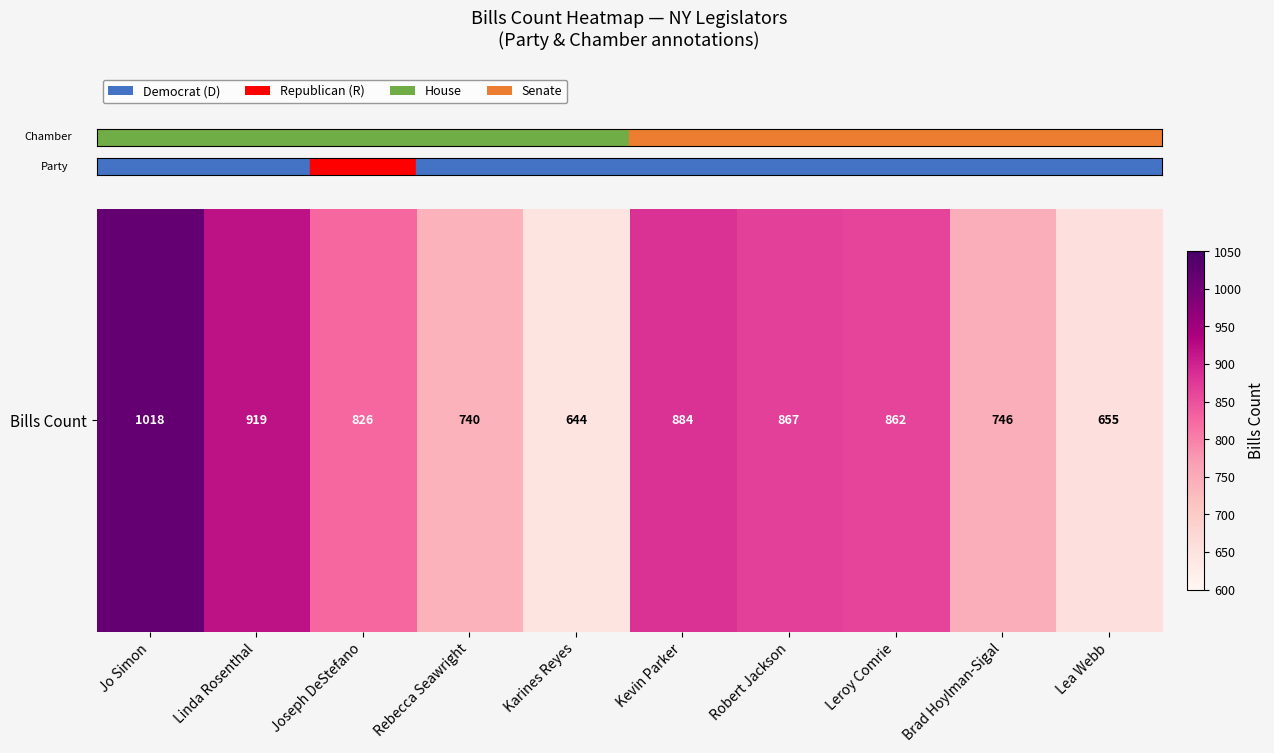

What is the change in value from Kevin Parker to Brad Hoylman-Sigal?

-138